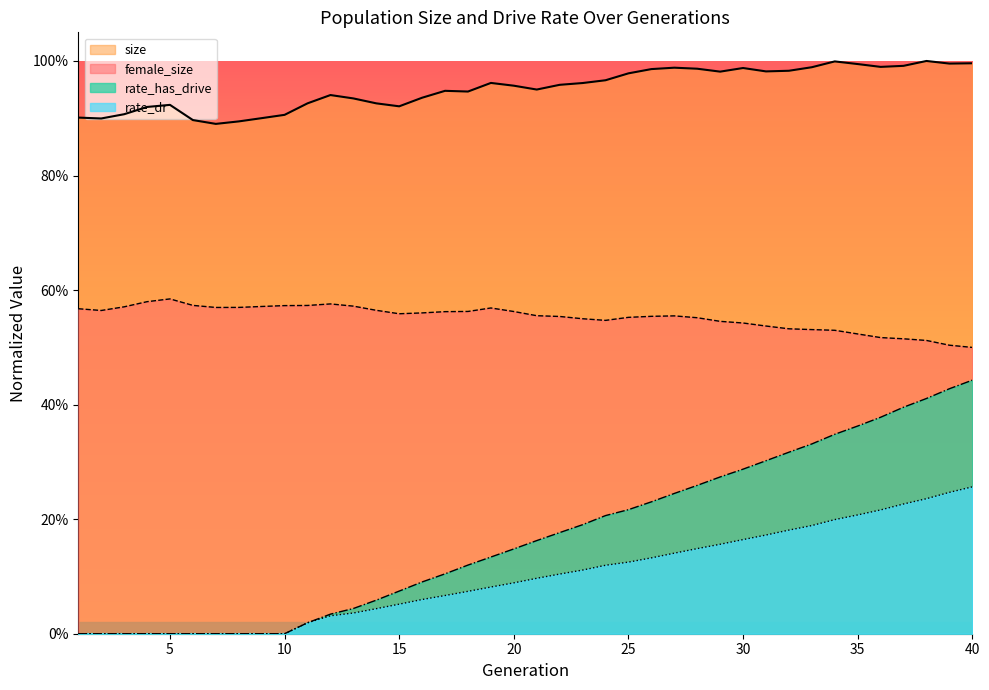

What is the sum of all rate_dr values?

4.0